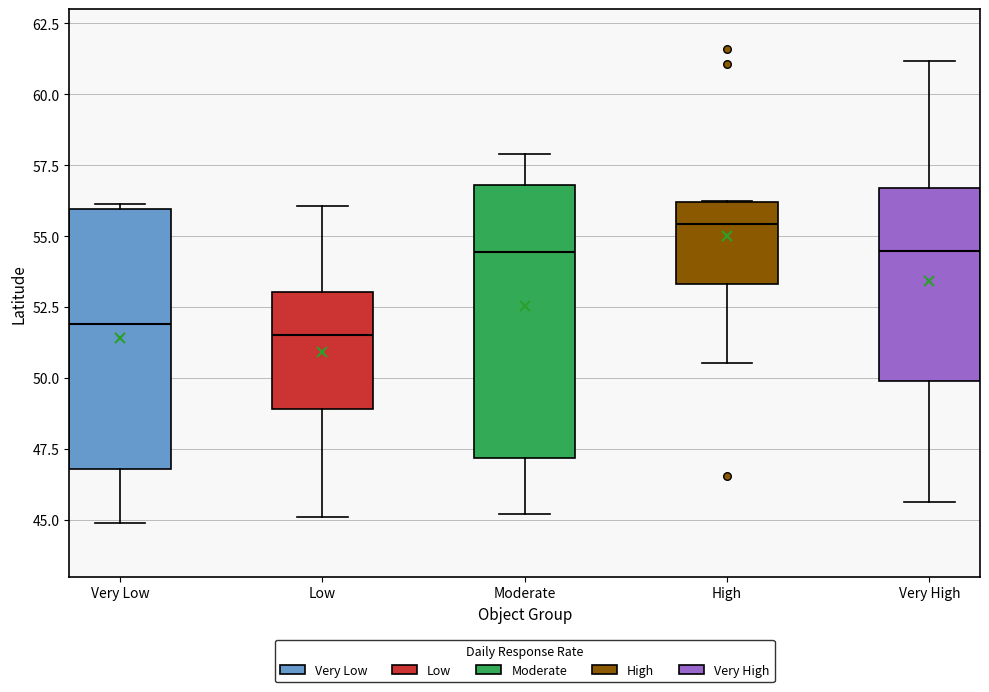

Where does the lower whisker of the box for Moderate end on the y-axis? The values are not printed on the chart, so give them approximately, as read against the axis.

45.0